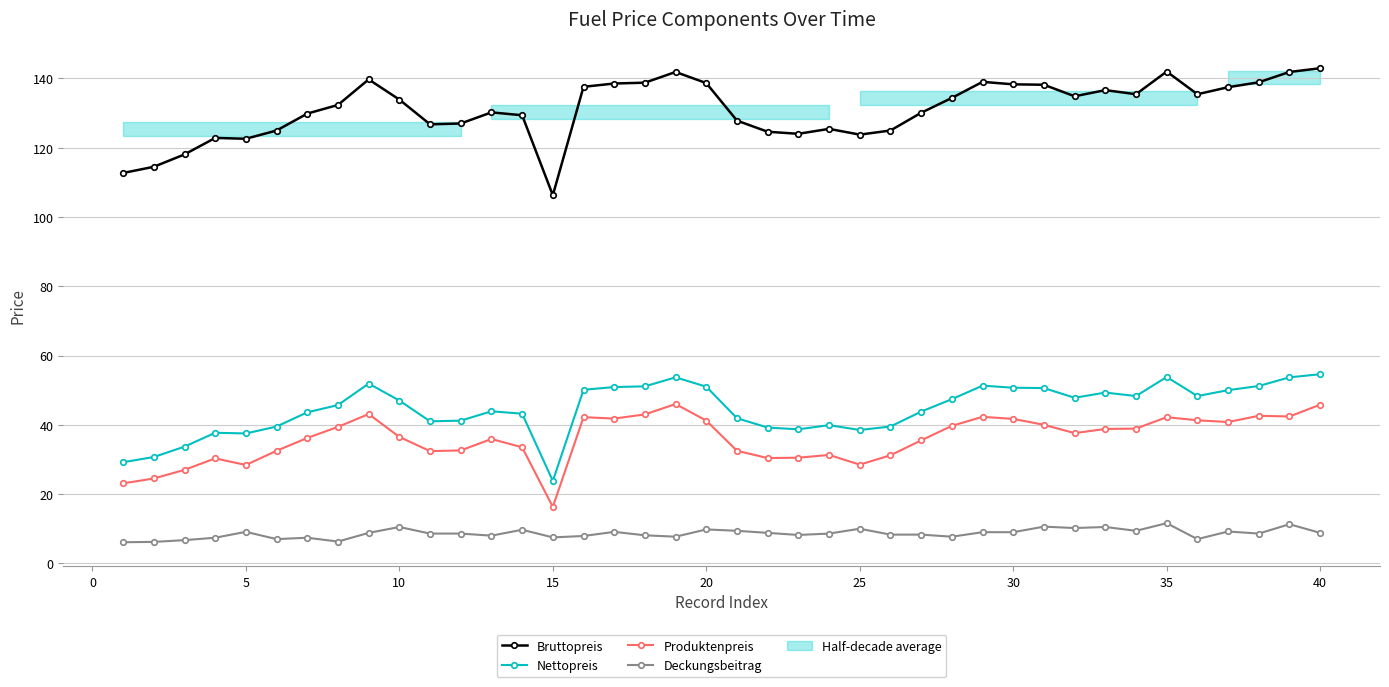

Between 21 and 34, which is larger?

34